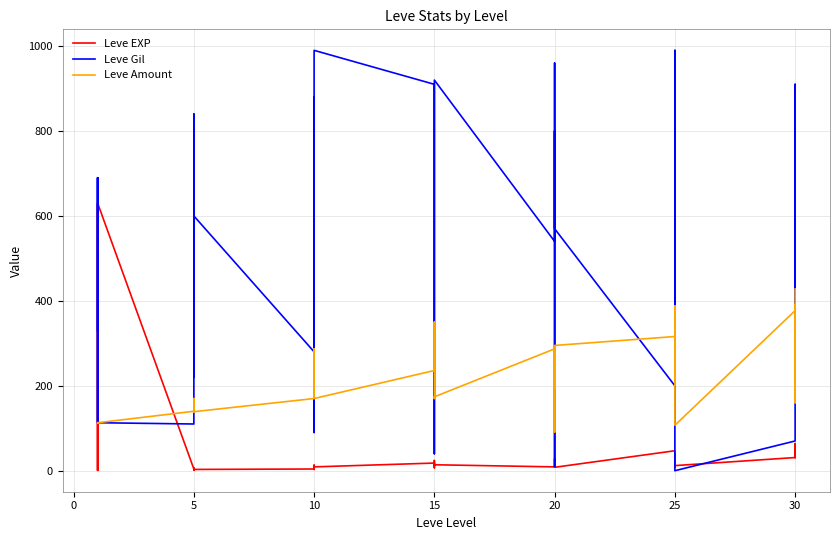

How many data points in Leve Amount are less than 174?

19